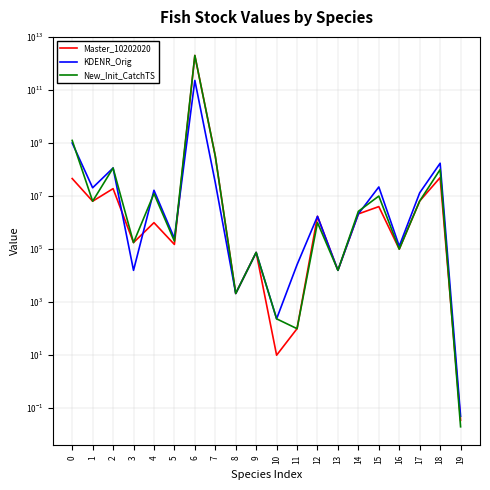

How many intersections are there between New_Init_CatchTS and Master_10202020?

1